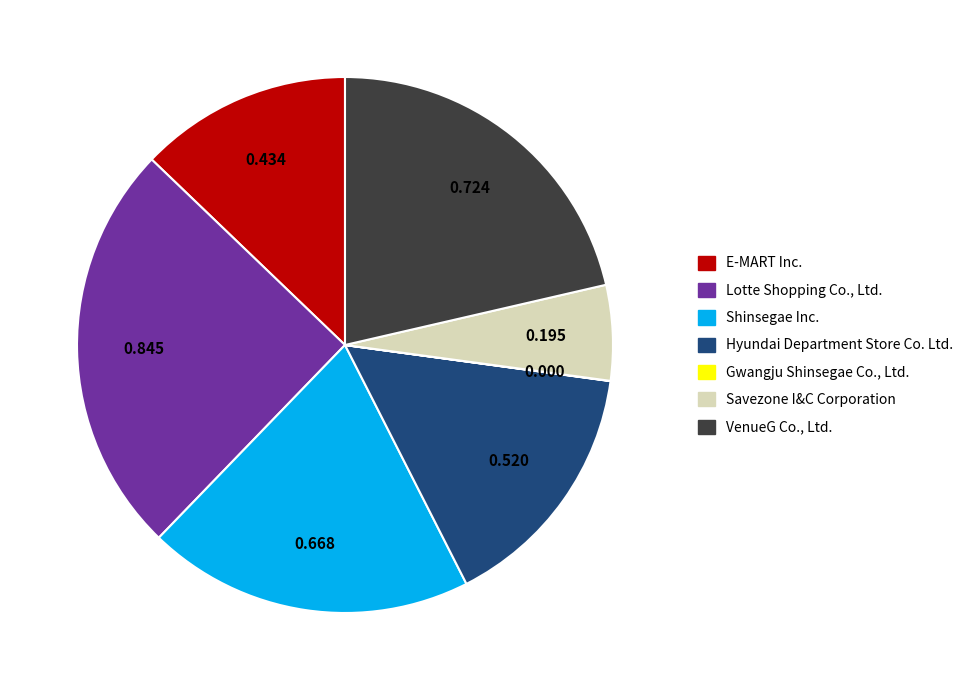

Which has a higher value, Hyundai Department Store Co. Ltd. or Lotte Shopping Co., Ltd.?

Lotte Shopping Co., Ltd.